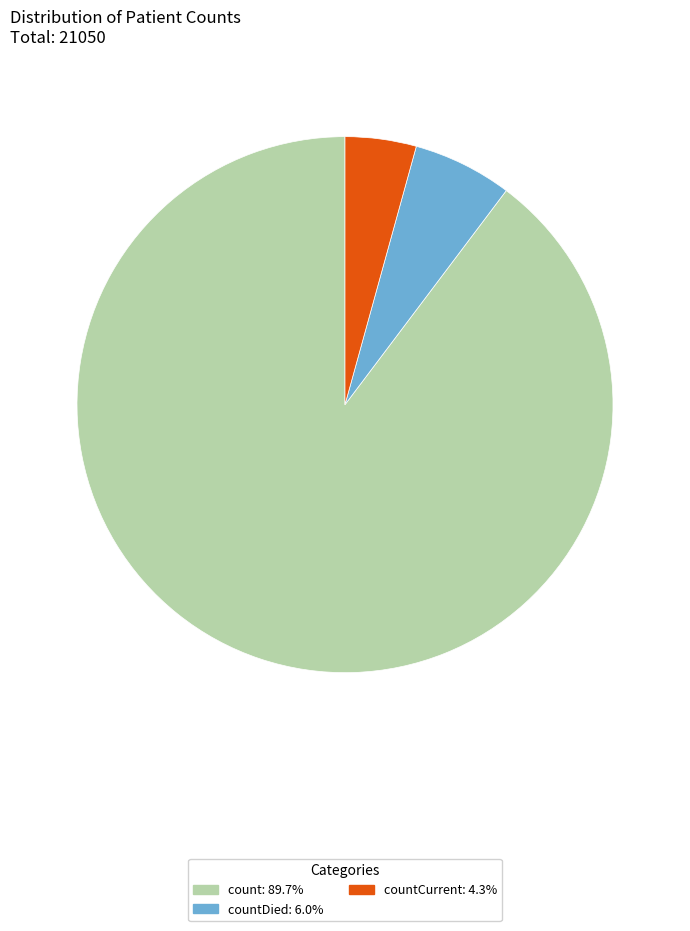

Is there any slice that represents more than half of the pie?

Yes